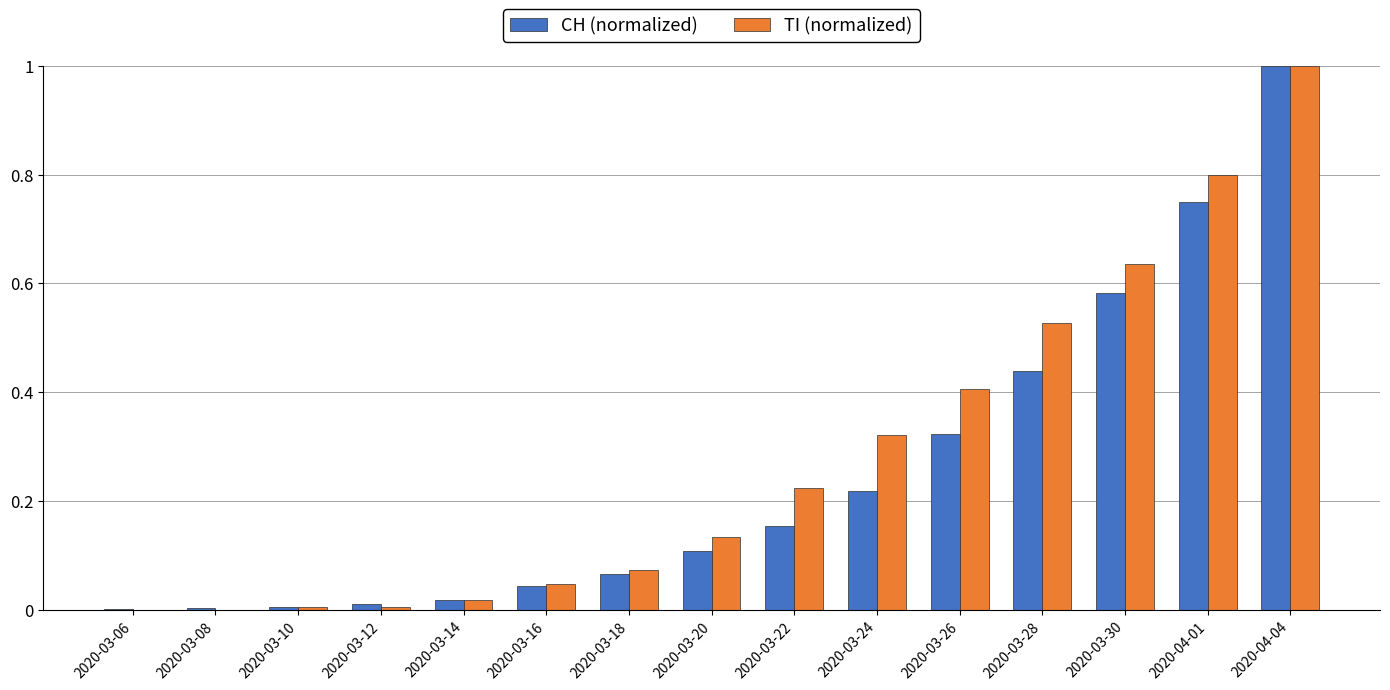

Is the value of CH (normalized) at 2020-03-06 greater than the value of TI (normalized) at 2020-03-18?

No